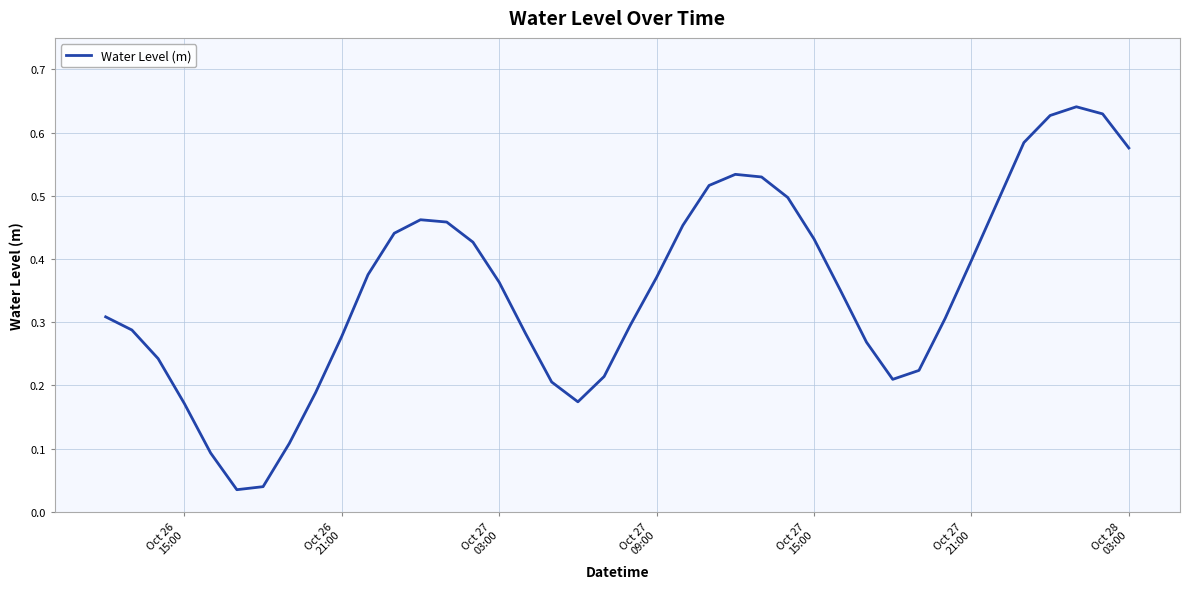

How many points are lower than both their immediate neighbors (excluding endpoints)?

3